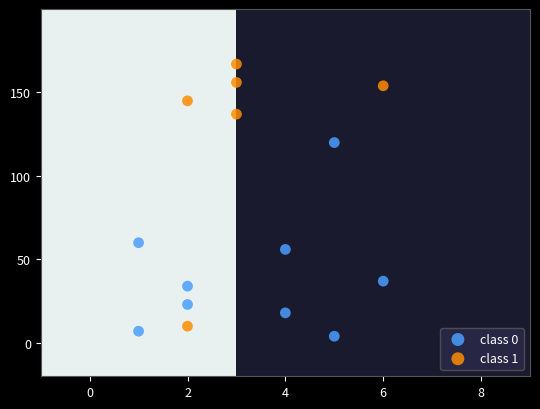

Which series has the largest Y range (max minus min)?

class 1